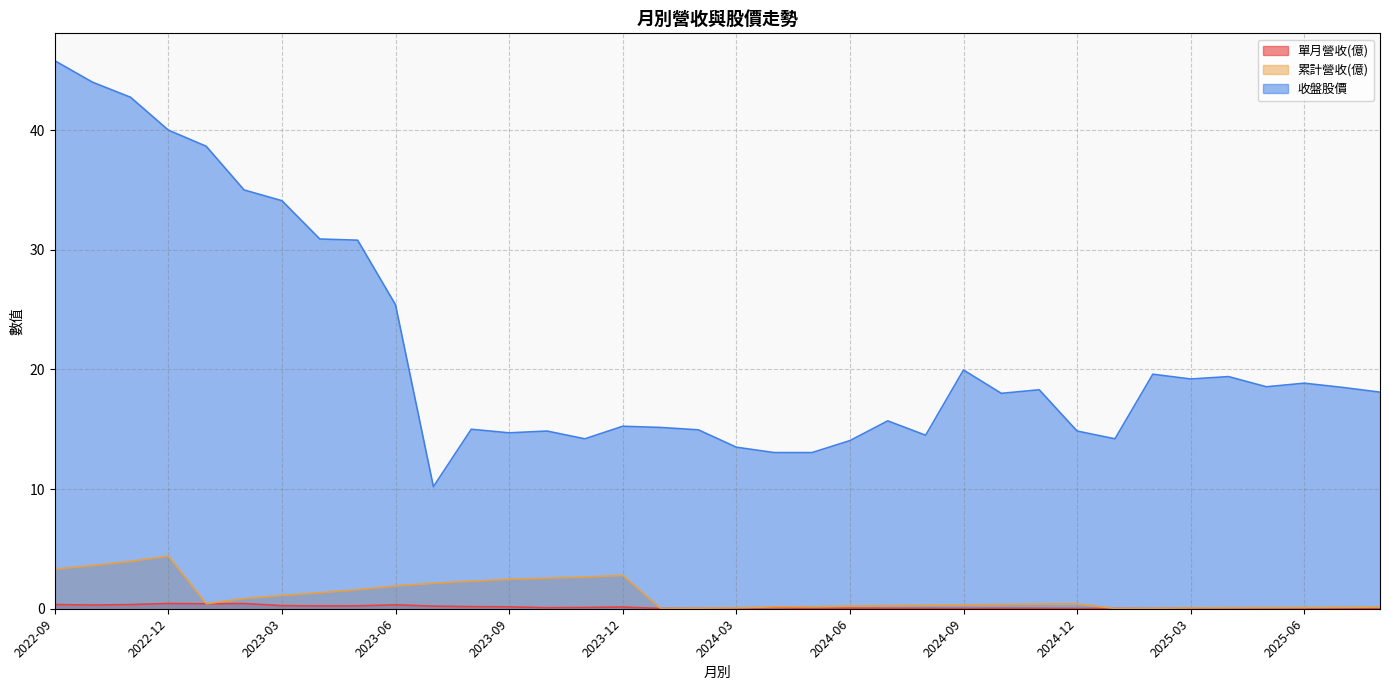

What is the value of the 收盤股價 point at the 8th from the left?

30.9